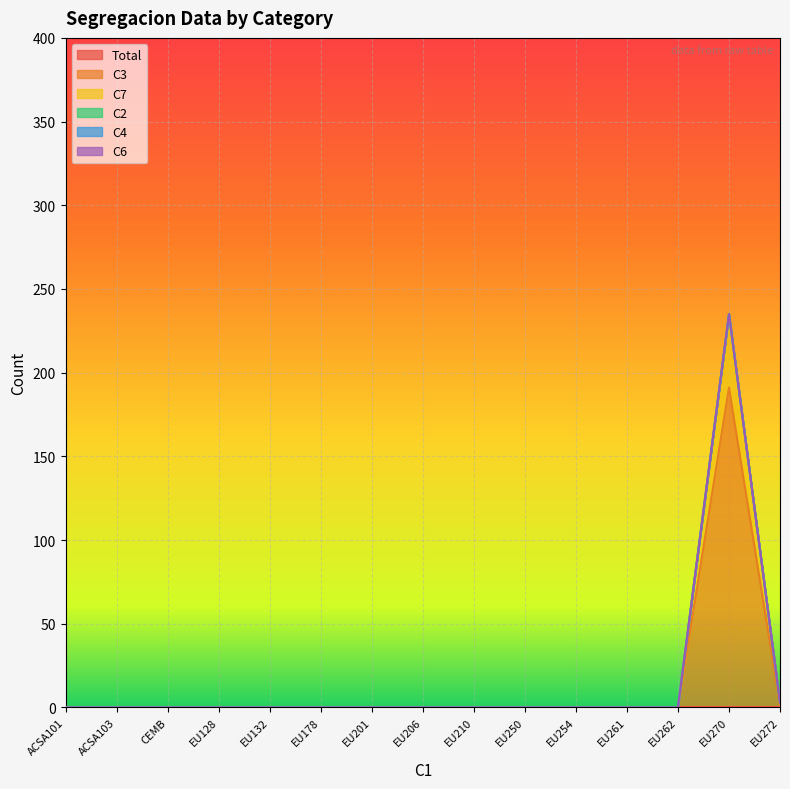

Does the chart display data point markers on the line(s)?

No